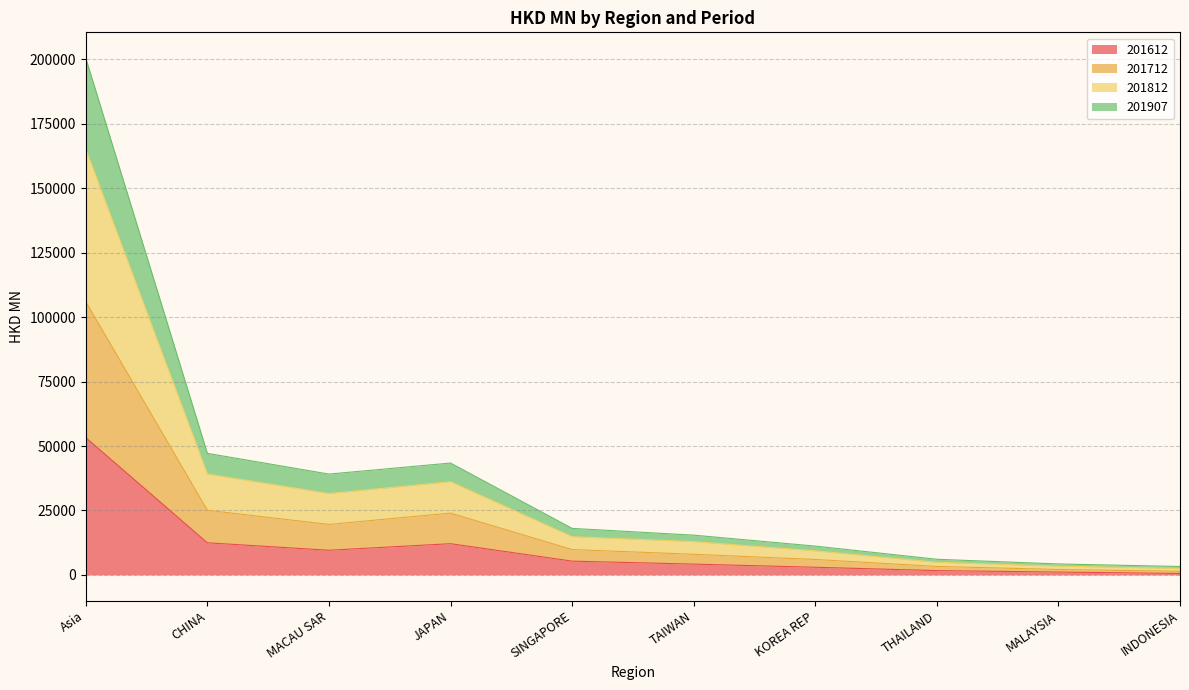

How many interior local valleys does the 201907 series have?

1